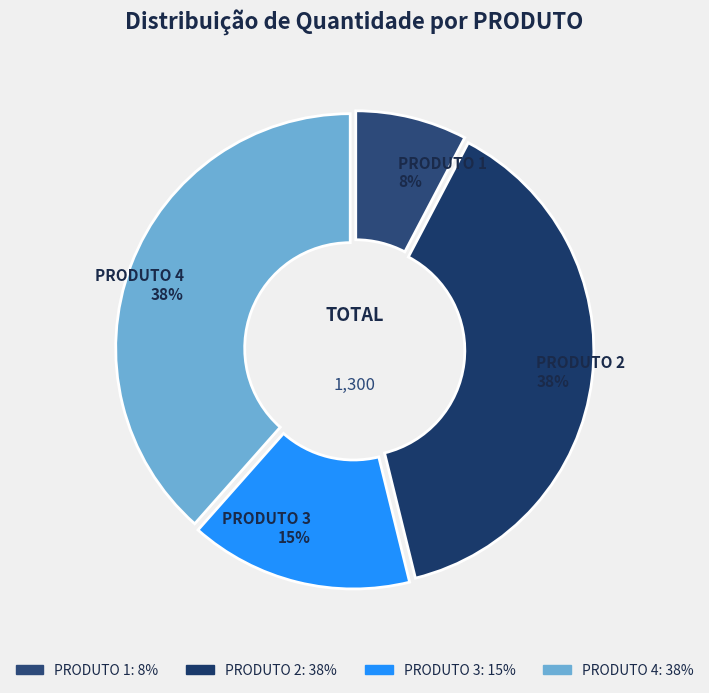

What is the smallest slice in the pie chart?

PRODUTO 1